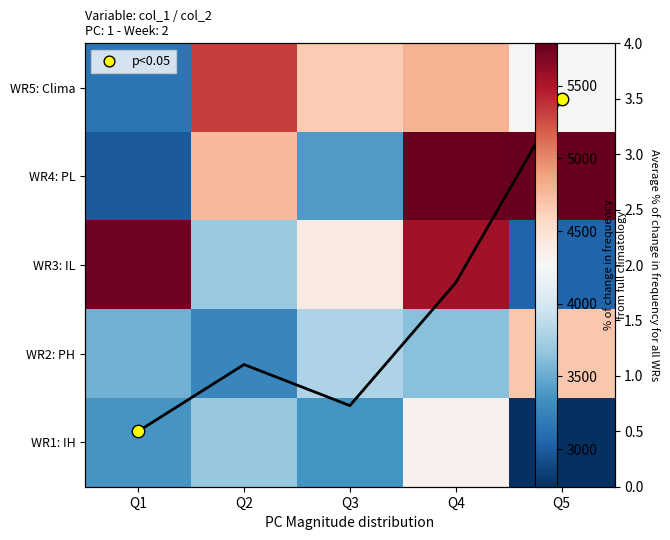

At which label is avg frequency change closest to 2?

Q4